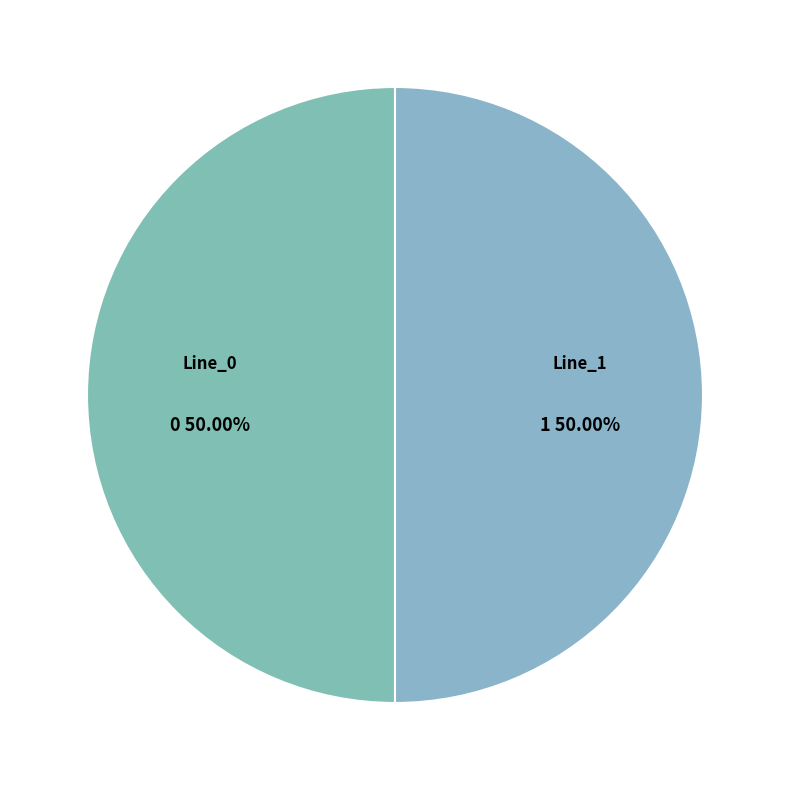

Which category has the biggest portion of the pie?

Line_1